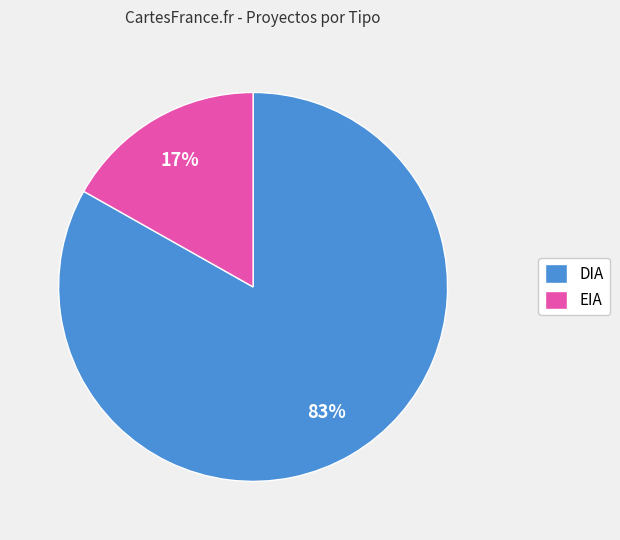

Approximately how many times larger is the value at DIA compared to EIA?

4.9